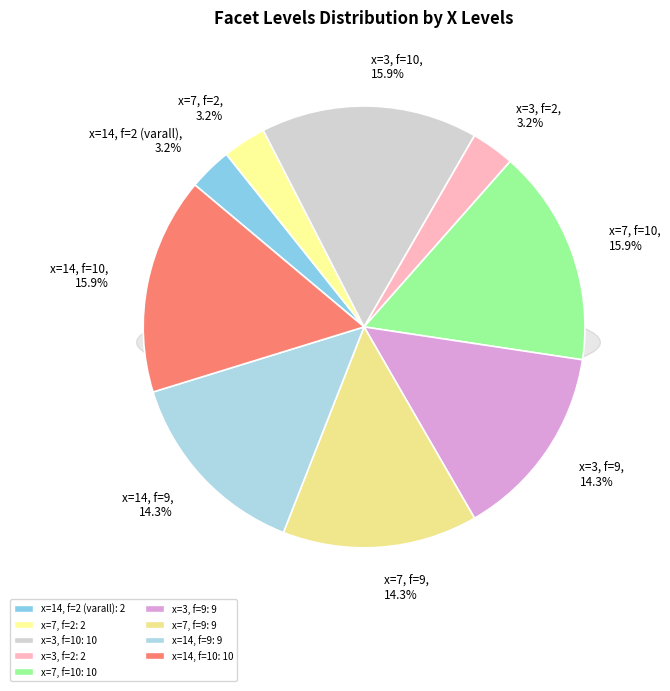

How many slices are in this pie chart?

9